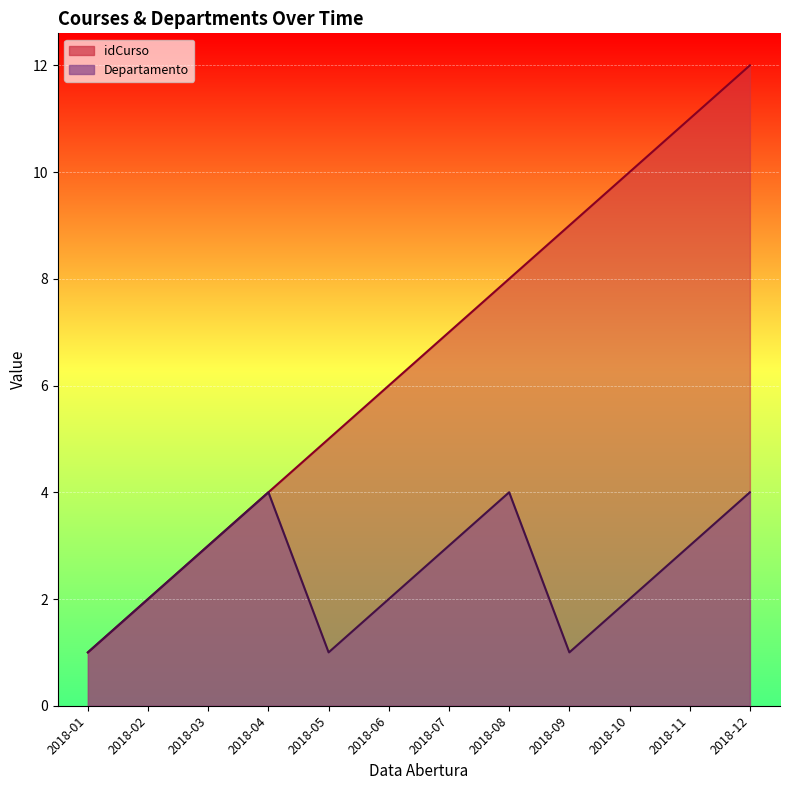

Where does the Departamento series first go above 3?

2018-04